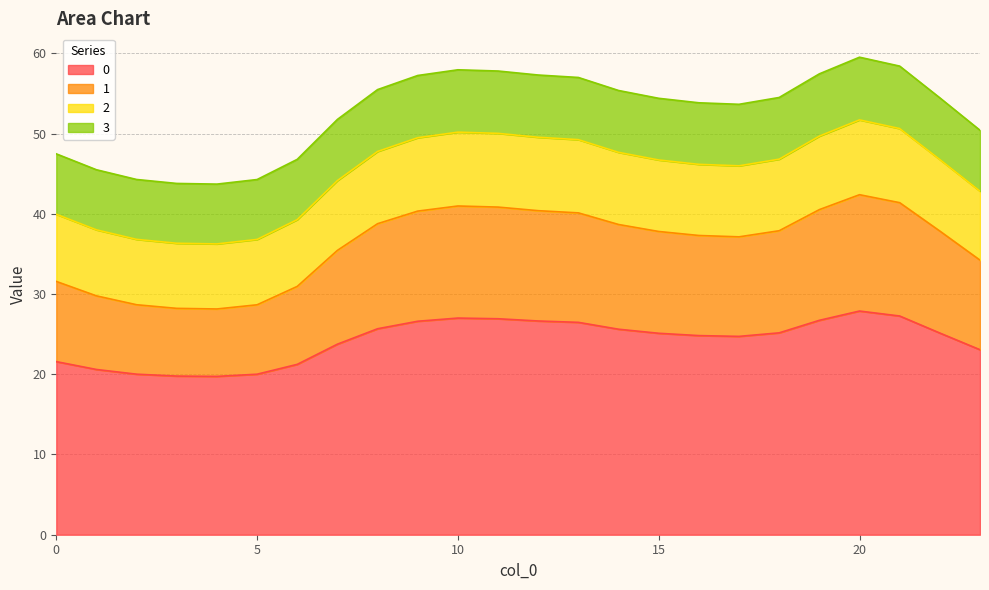

What is the maximum value for 0?

27.9